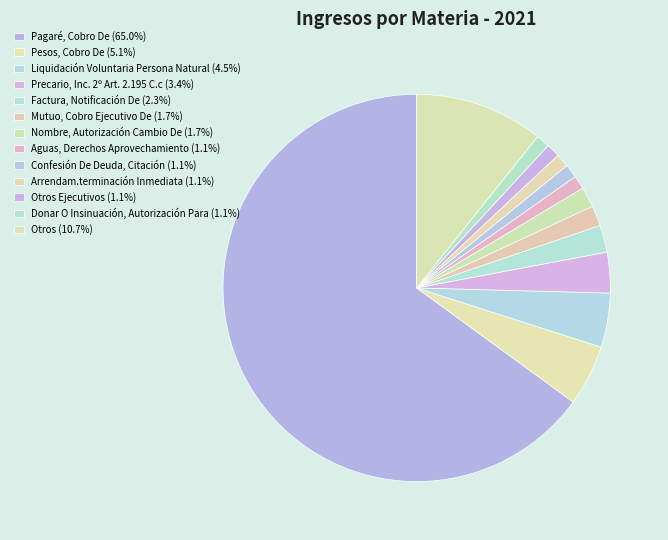

To the nearest percent, what is the difference between the largest and smallest slice percentages?

64%